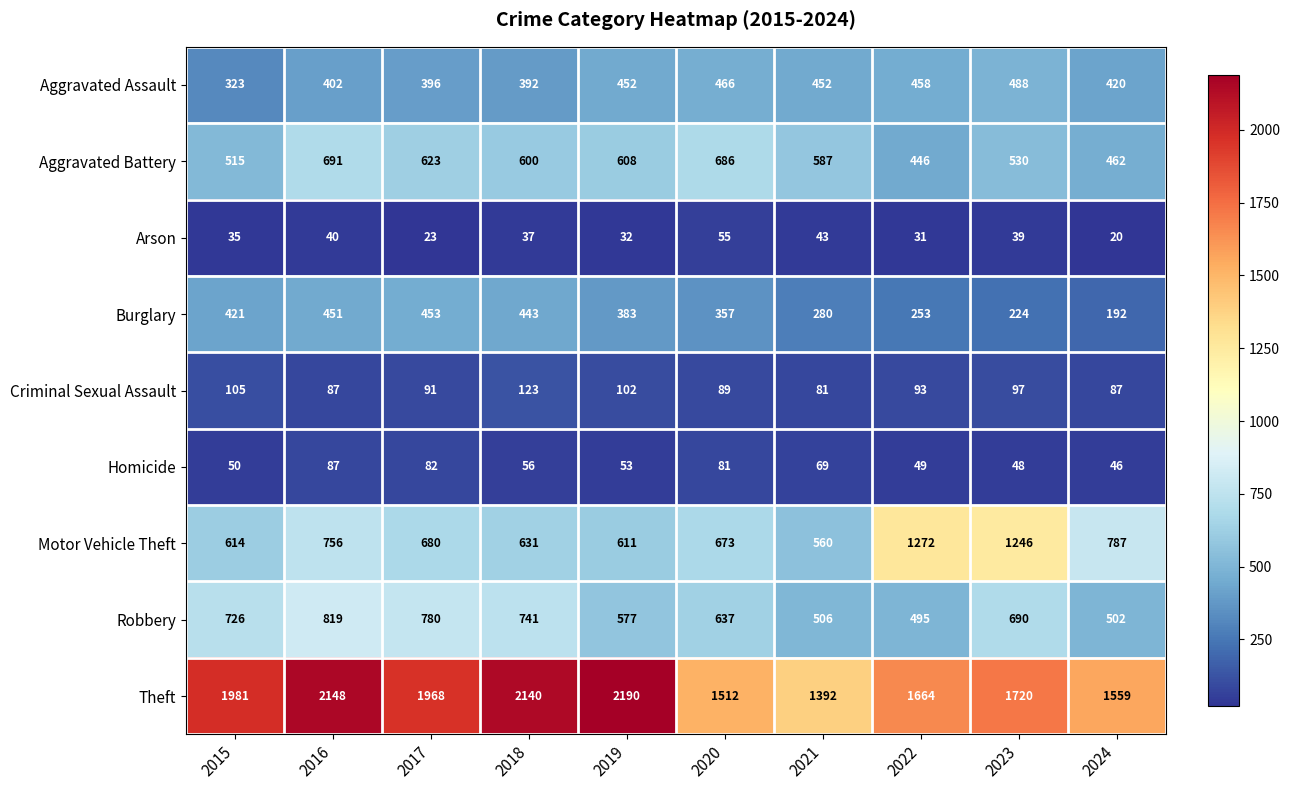

Which series has the largest range (max minus min)?

Theft